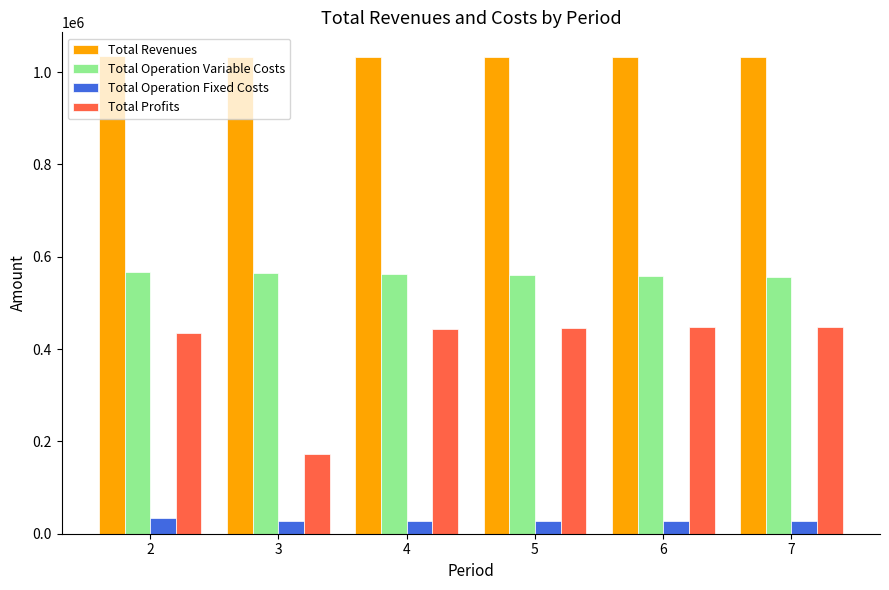

What are all the series names shown in the legend?

Total Revenues, Total Operation Variable Costs, Total Operation Fixed Costs, Total Profits